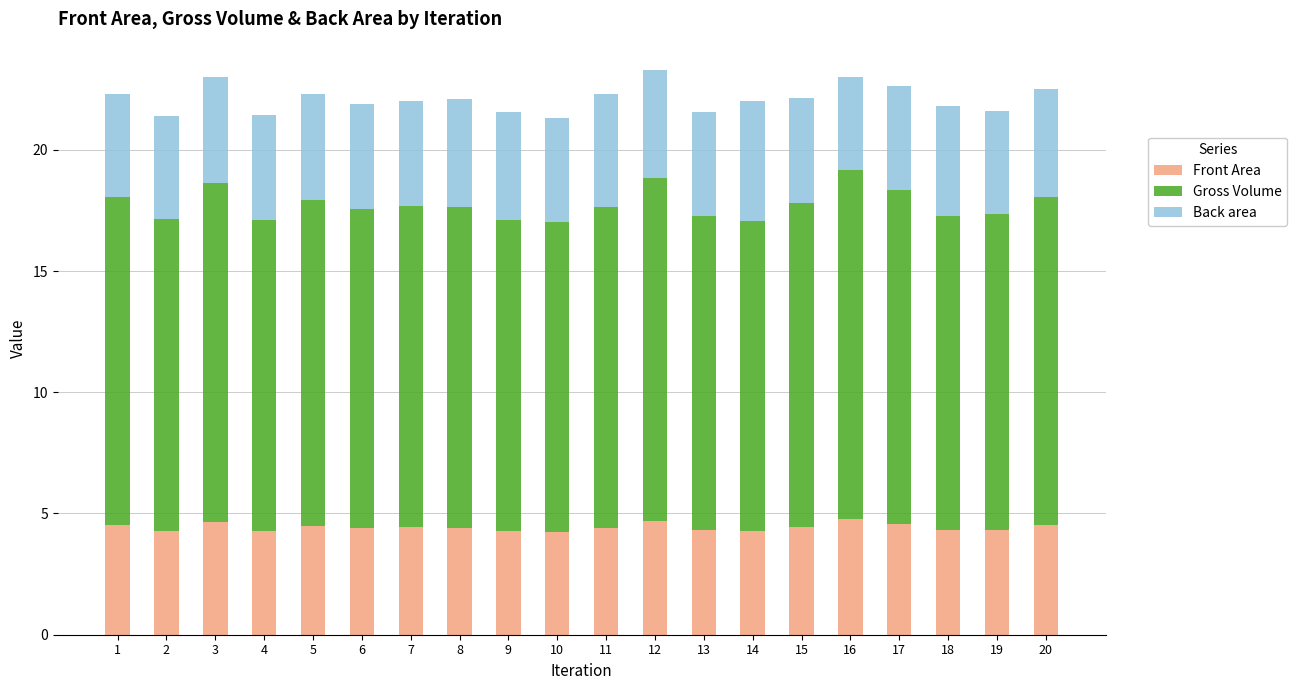

What is the minimum value for Front Area?

4.3